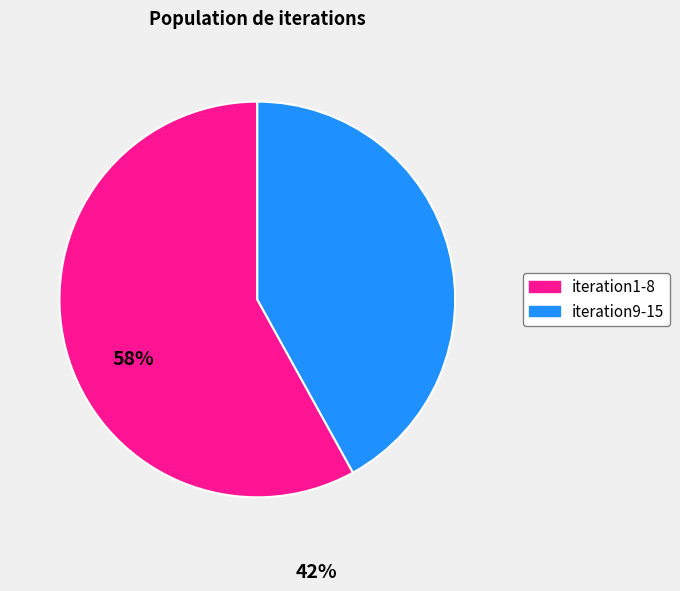

Is there any slice that represents more than half of the pie?

Yes